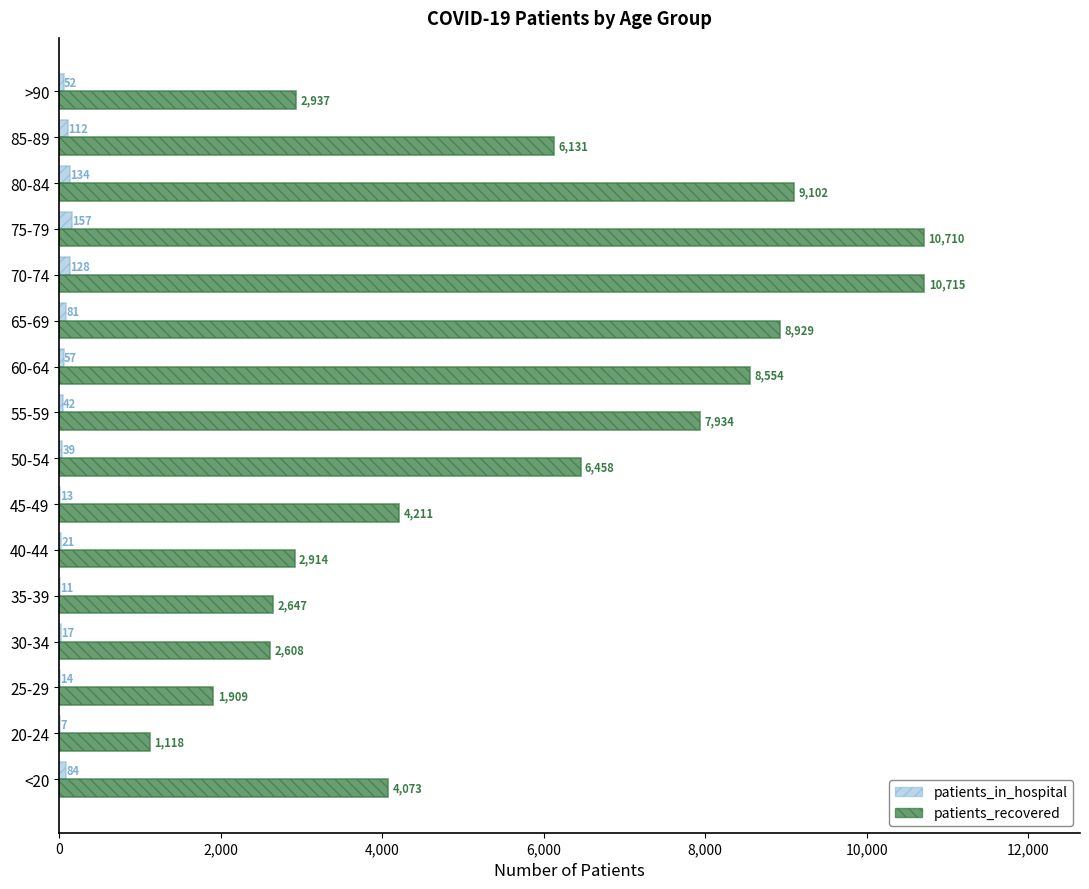

True or false: patients_in_hospital has a value of 157 at 75-79.

True